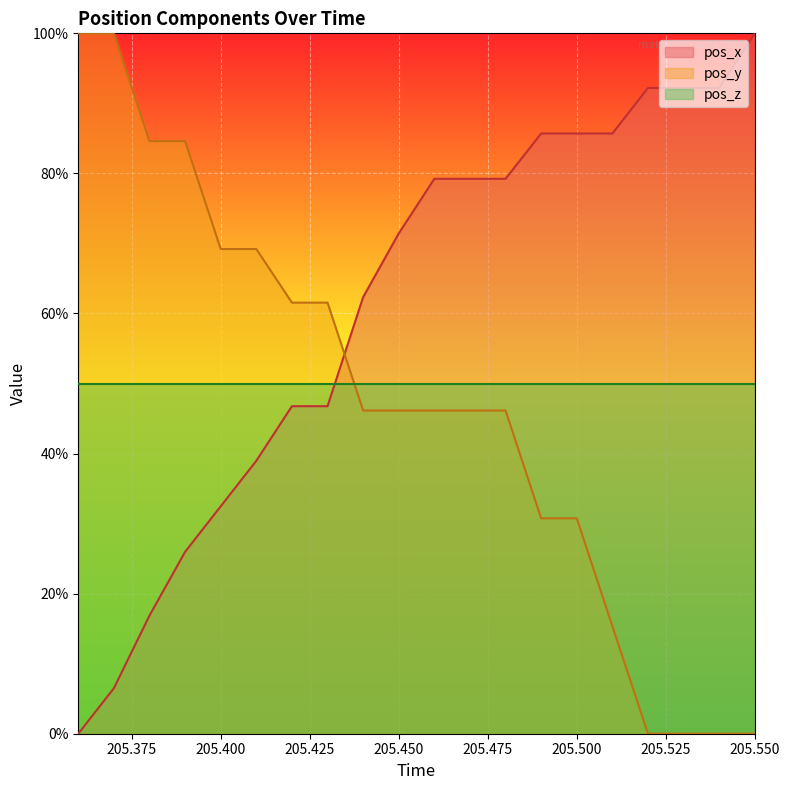

How many times do pos_y and pos_x cross each other?

1